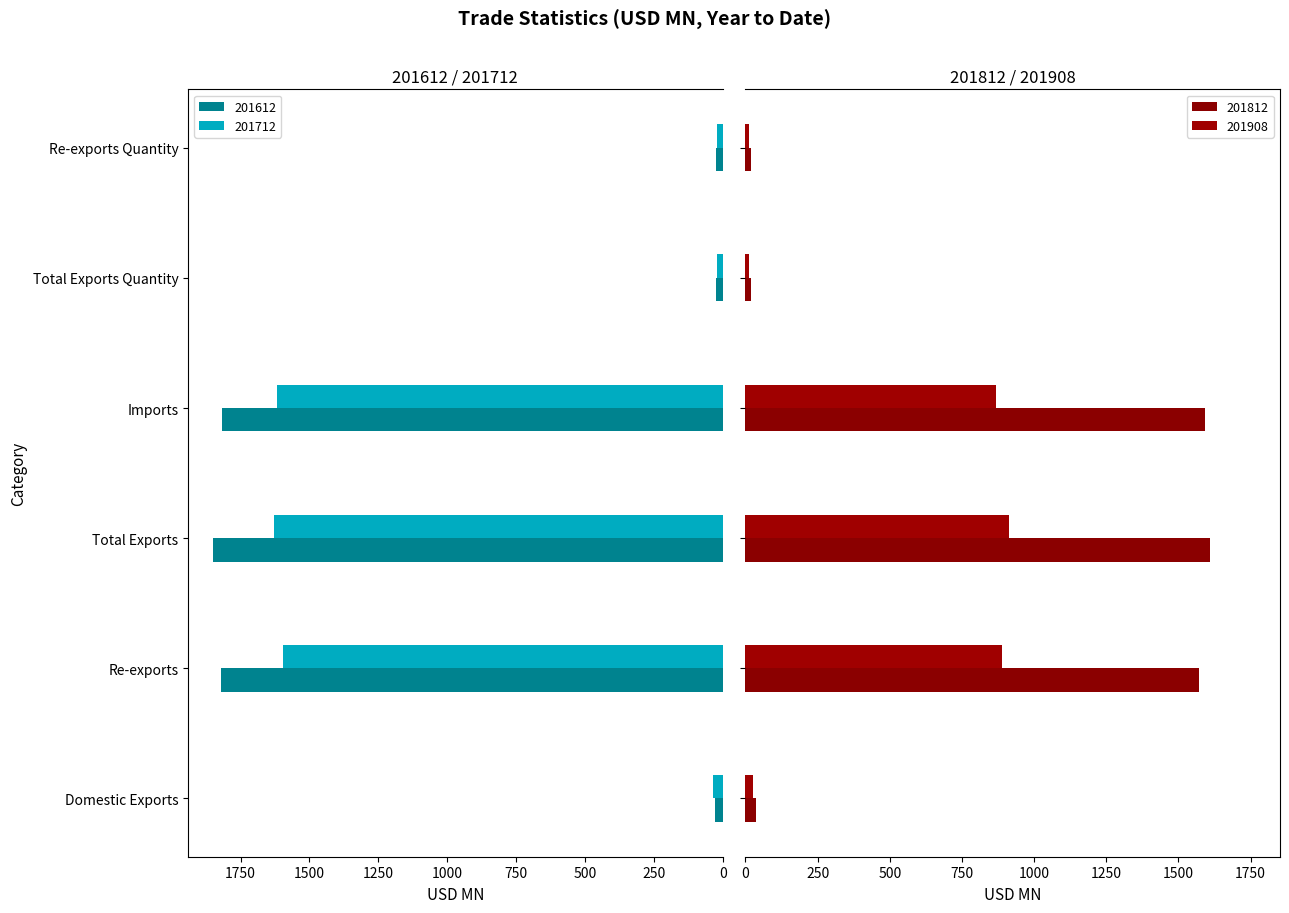

Reading left to right, list all the values displayed in this chart.

201612: 28.7	1819.7	1848.3	1818.2	24.8	24.7
201712: 33.2	1594.7	1627.9	1618.9	21.6	21.5
201812: 37.5	1572.8	1610.2	1593.6	20.5	20.4
201908: 25.2	887.9	913.2	869.2	11.5	11.4